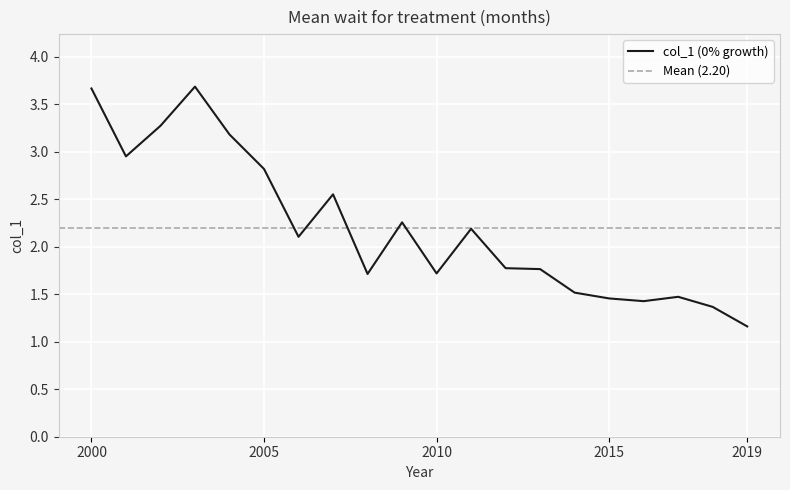

What is the sum of all values?

44.0